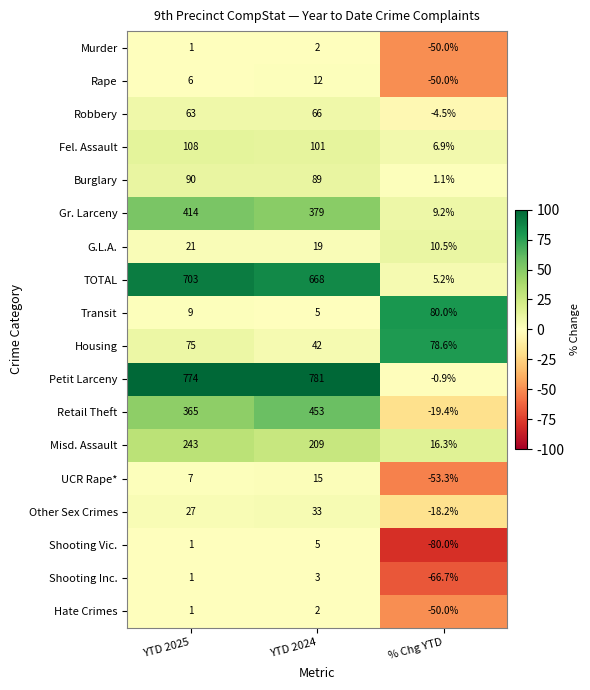

What is the total value across all series at YTD 2025?

2909.0